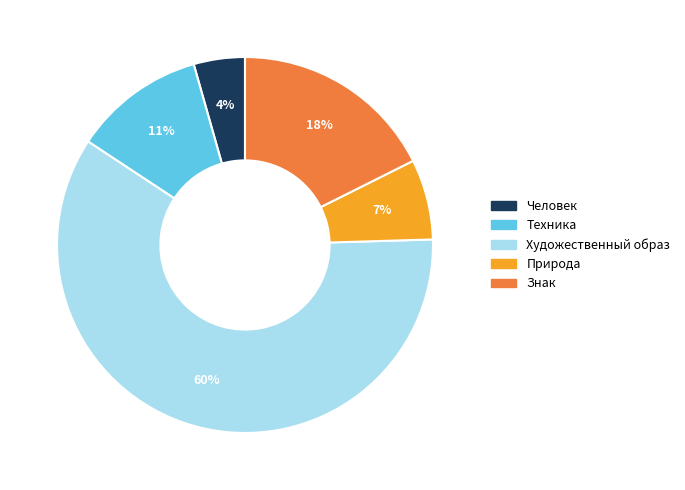

Which category has the biggest portion of the pie?

Художественный образ